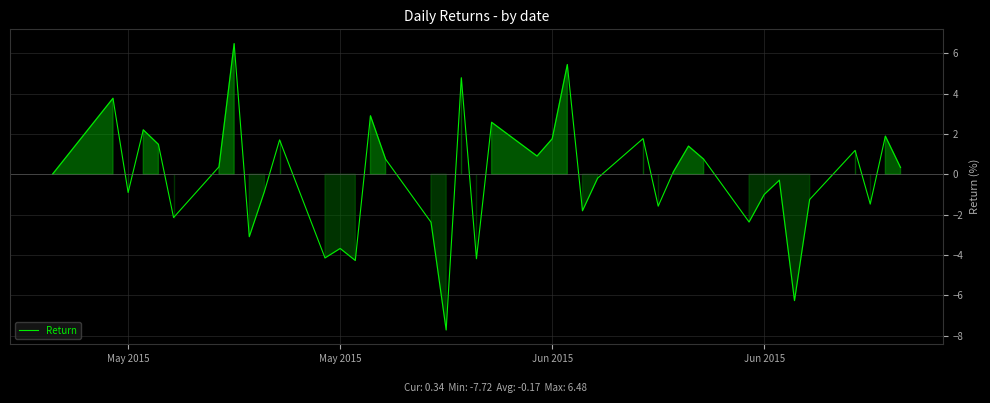

What is the difference between the maximum and minimum values?

14.2